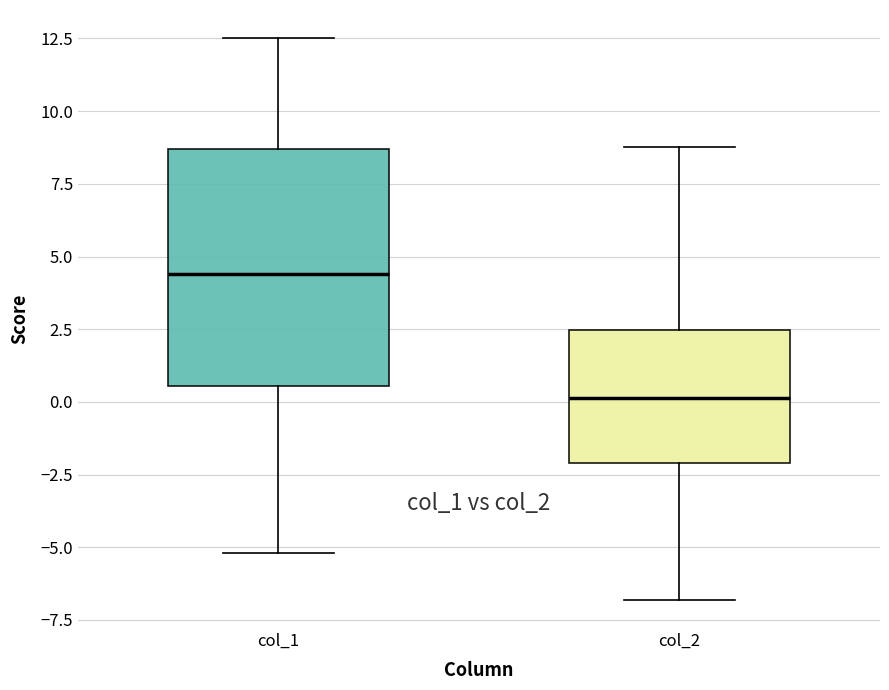

Which box's median line is the lowest?

col_2